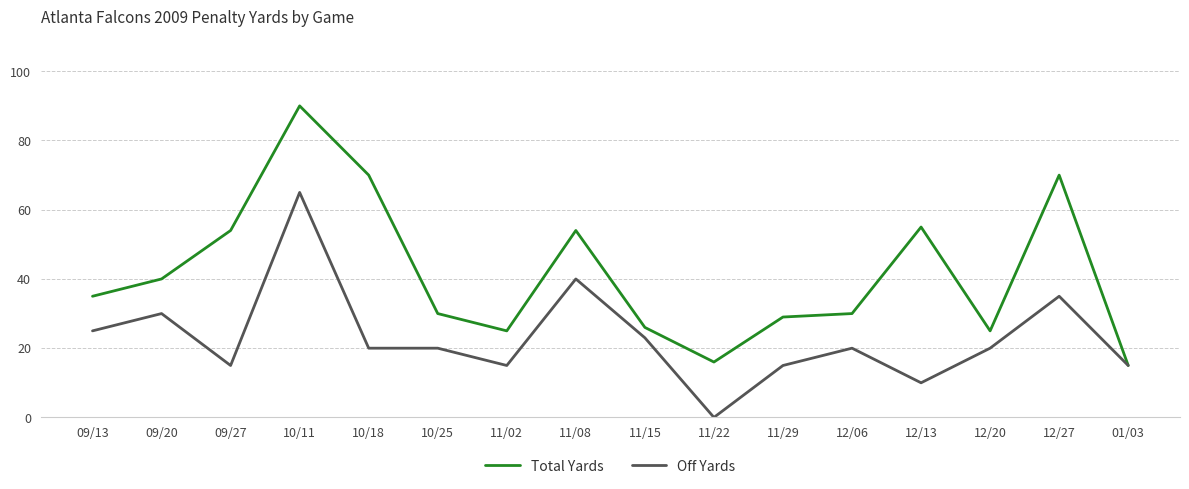

Between 11/22 and 12/06, which series saw the biggest shift?

Off Yards